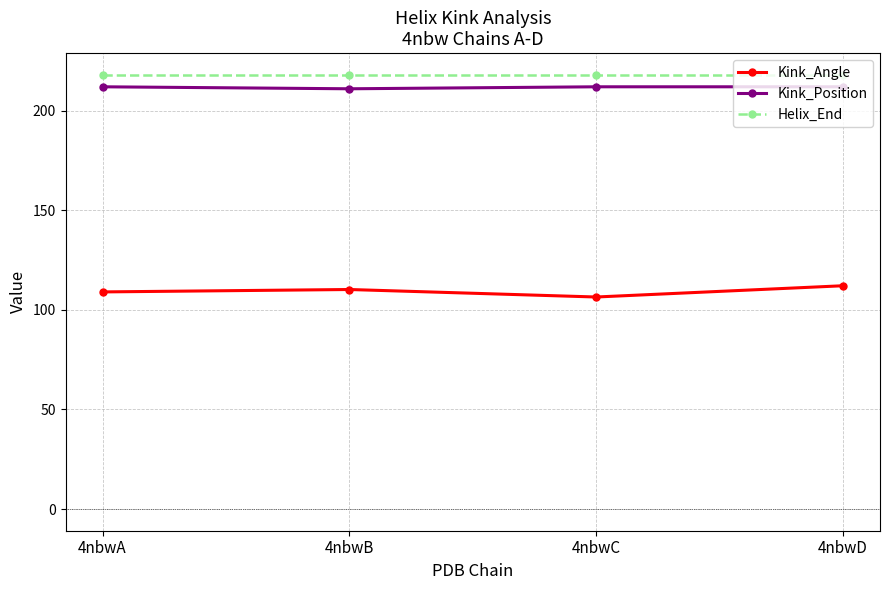

Reading right to left, extract all data points from this chart.

Kink_Angle: 4nbwD=112.1	4nbwC=106.5	4nbwB=110.2	4nbwA=109.0
Kink_Position: 4nbwD=212.0	4nbwC=212.0	4nbwB=211.0	4nbwA=212.0
Helix_End: 4nbwD=218.0	4nbwC=218.0	4nbwB=218.0	4nbwA=218.0